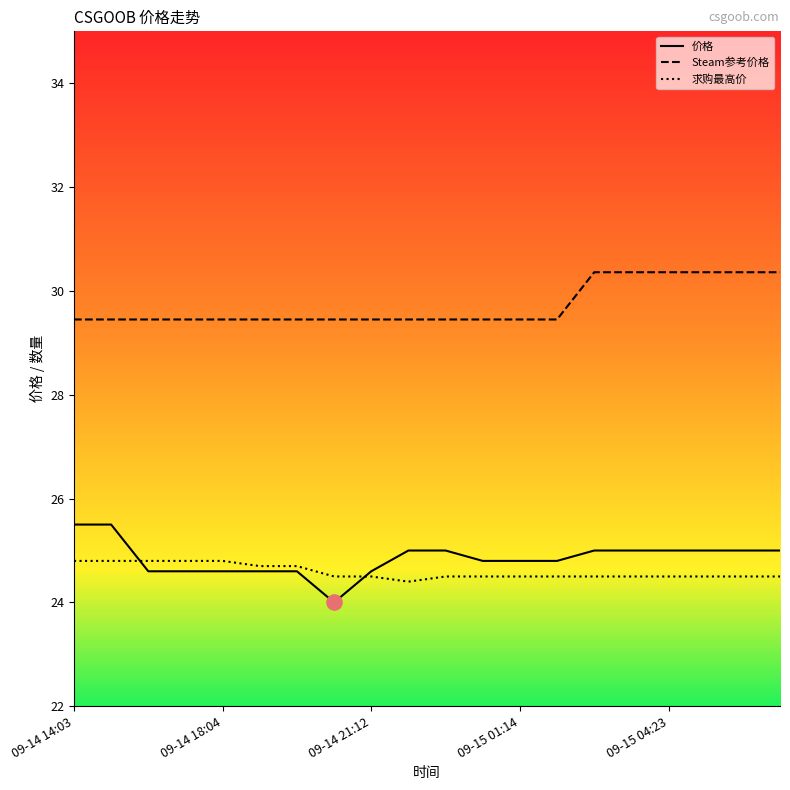

Which series has the largest total across all categories?

Steam参考价格